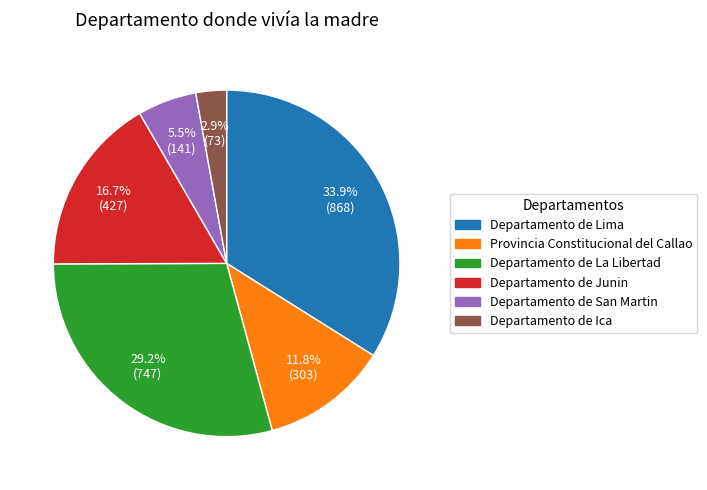

True or false: Provincia Constitucional del Callao accounts for 1% of the total.

False